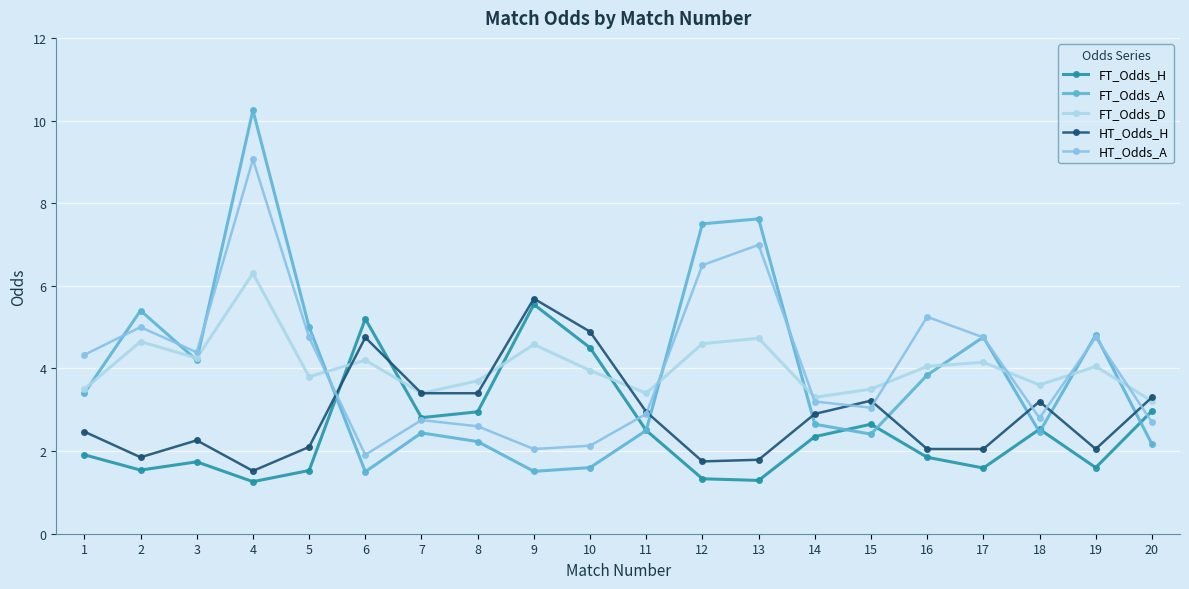

The HT_Odds_A series shows 5.0 at 2. True or false?

True